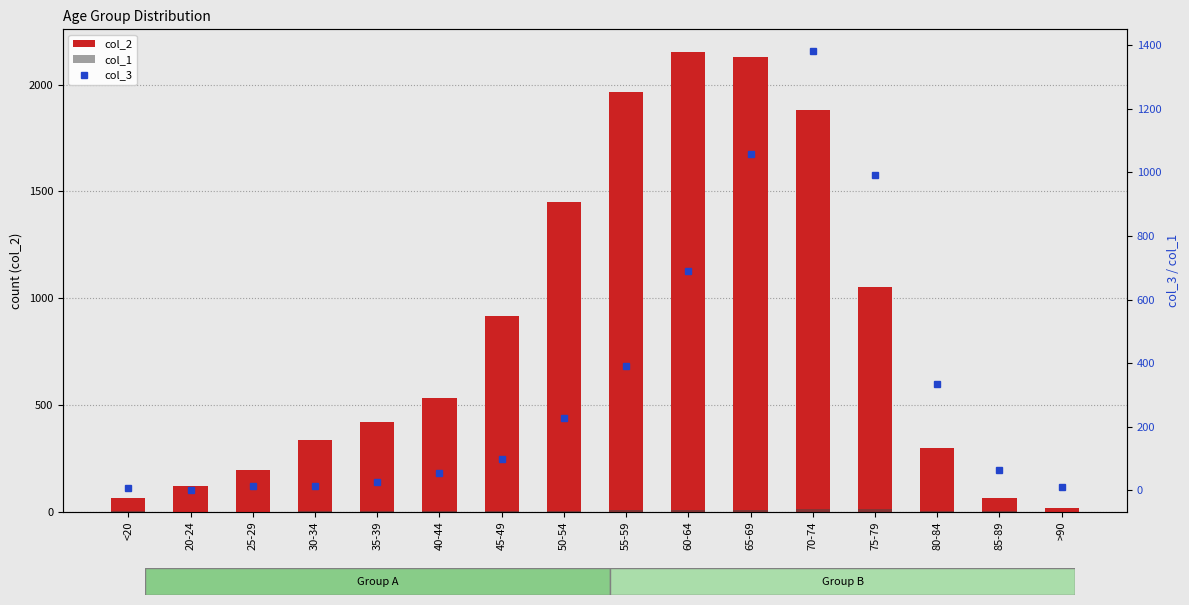

What is the difference between the maximum and second lowest values in the col_2 series?

2089